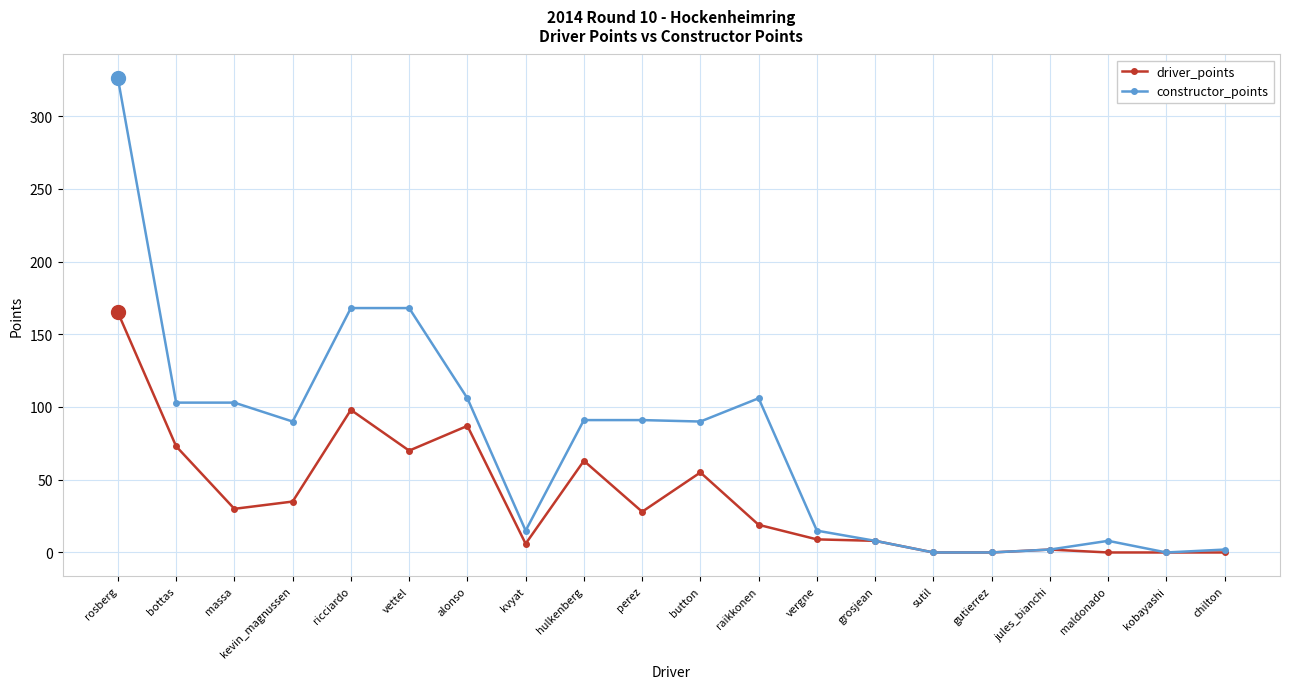

What is the value of the constructor_points point at the 1st from the left?

326